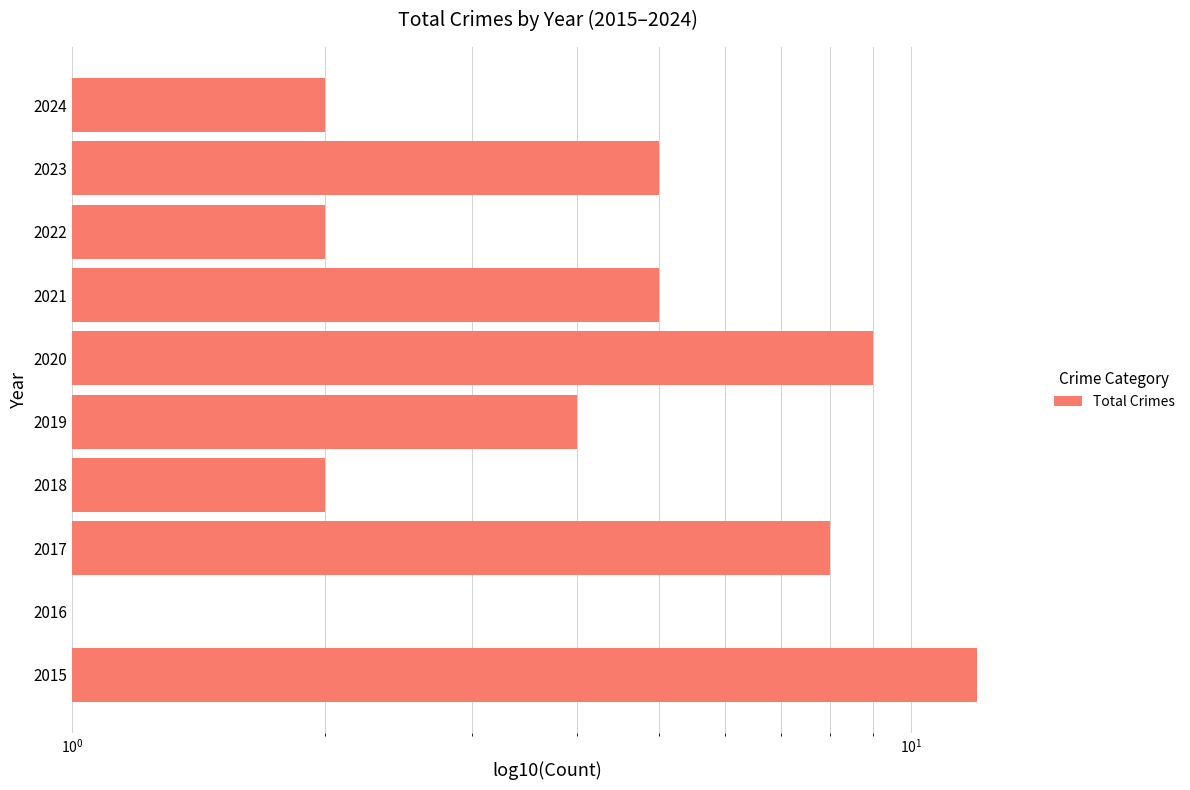

The chart shows a value of 9 at 2020. True or false?

True